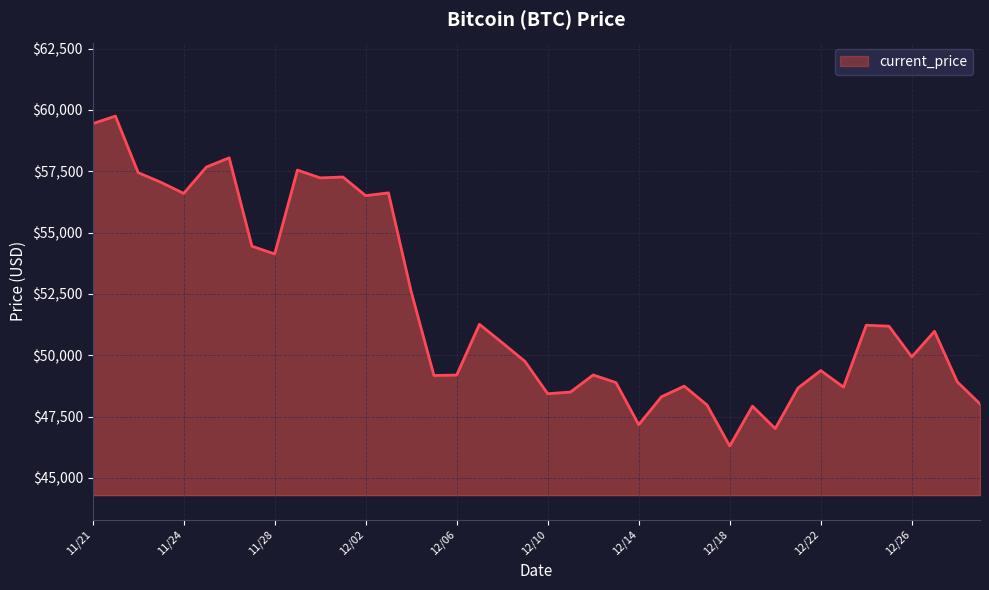

What is the greatest value displayed?

59749